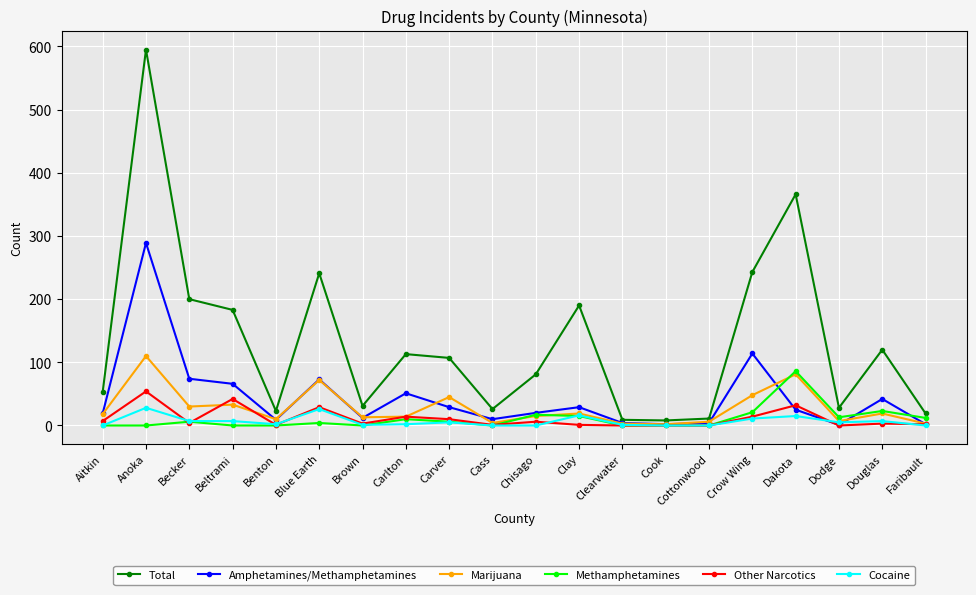

Where is the first local maximum for Marijuana?

Anoka